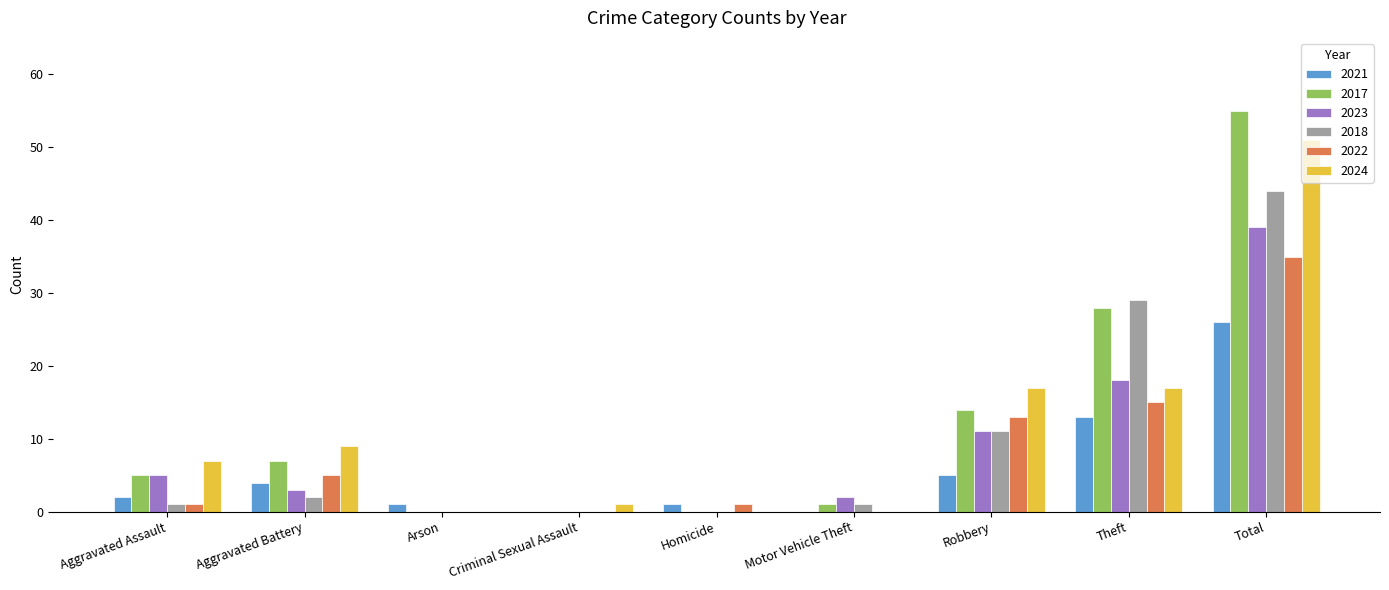

Between Motor Vehicle Theft and Total, which series saw the biggest shift?

2017